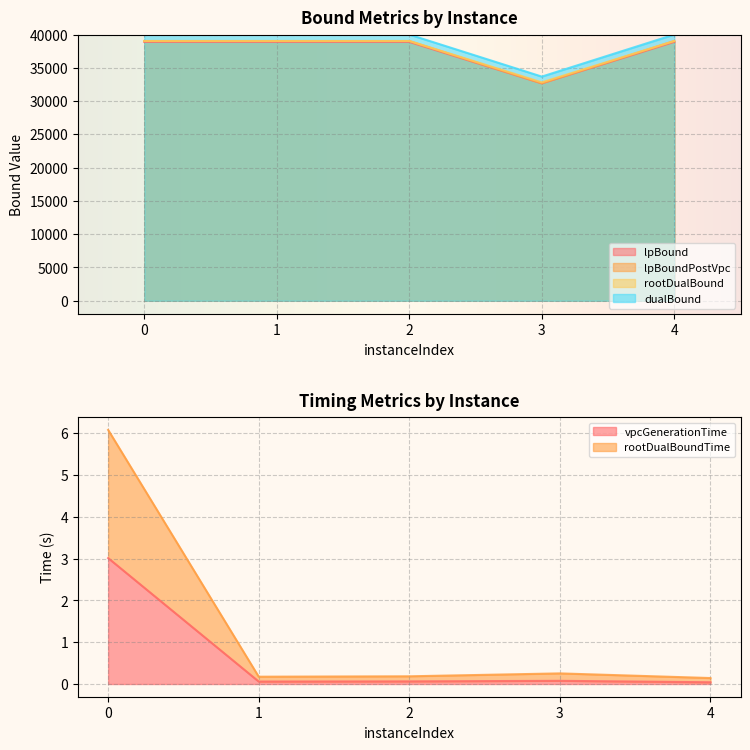

True or false: dualBound and rootDualBound intersect in this chart.

False